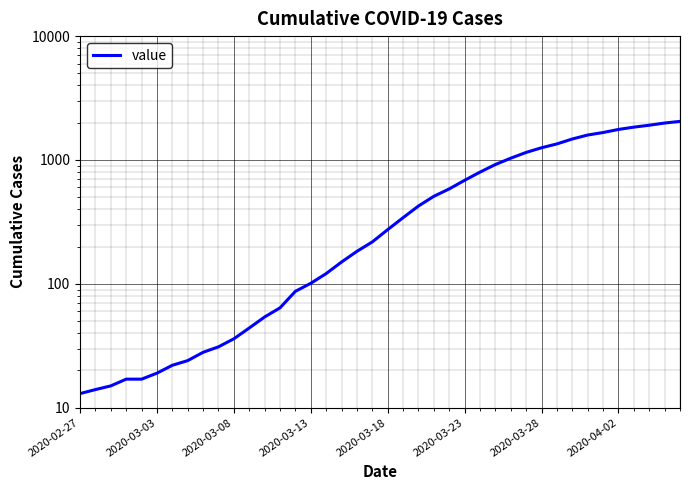

How many lines are shown in the chart?

1